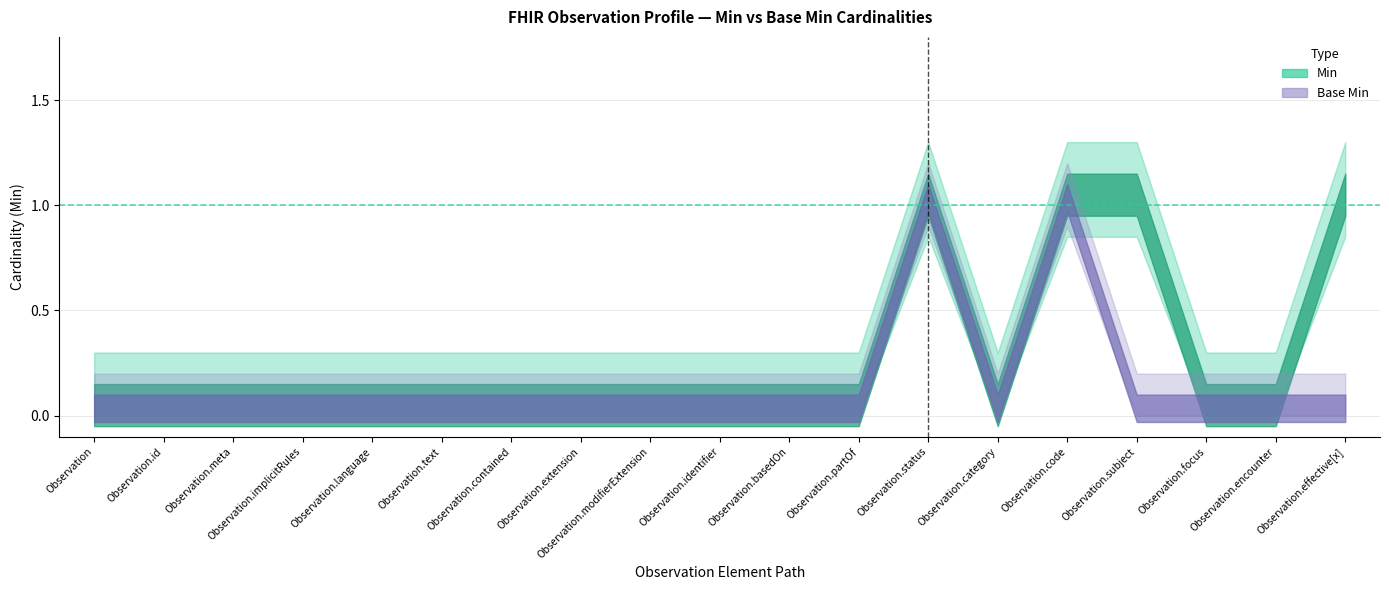

True or false: Base Min and Min intersect in this chart.

False